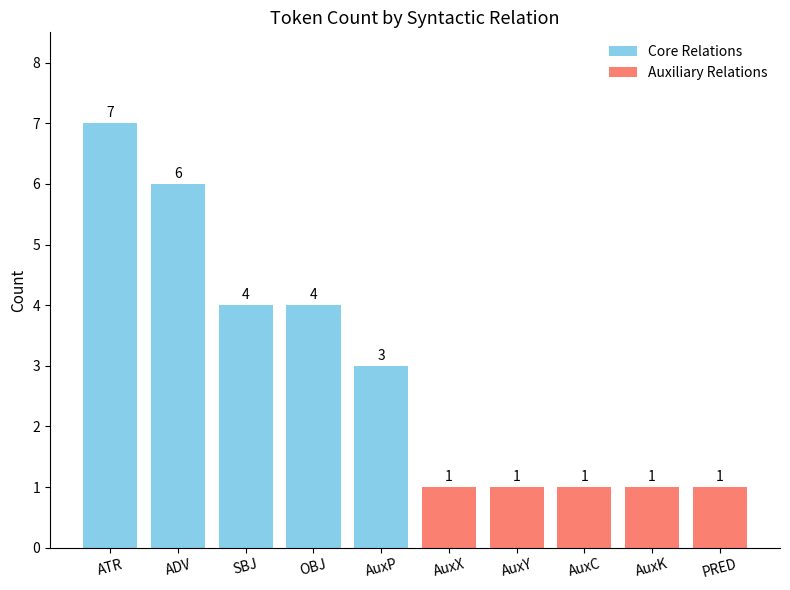

How many categories are shown in the chart?

10